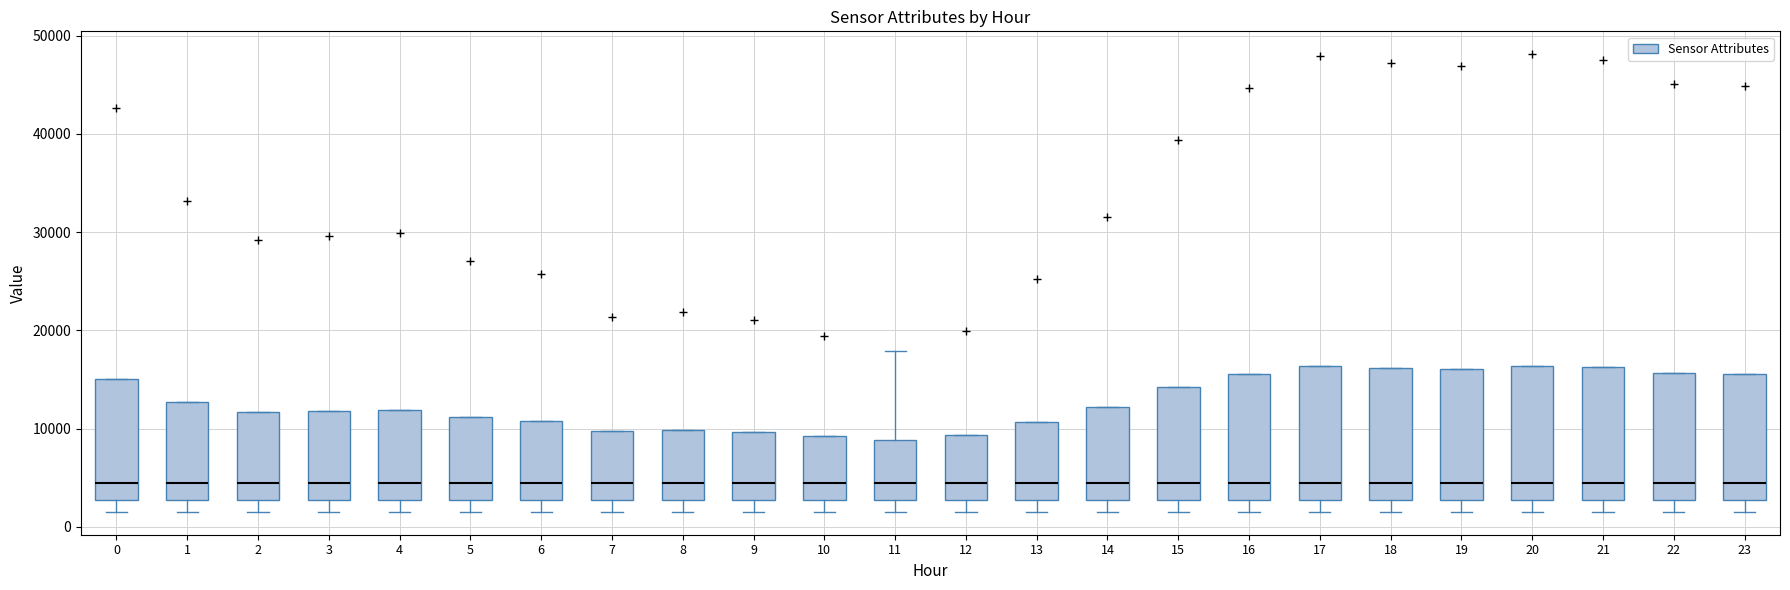

Reading left to right, transcribe this box plot: for each box, give where its median line is, the range the box spans, and where its two whiskers end, as read against the y-axis. The values are not printed on the chart, so give them approximately, as read against the axis.

0: median 4000, box 3000 to 15000, whiskers 2000 to 15000
1: median 4000, box 3000 to 13000, whiskers 2000 to 13000
2: median 4000, box 3000 to 12000, whiskers 2000 to 12000
3: median 4000, box 3000 to 12000, whiskers 2000 to 12000
4: median 4000, box 3000 to 12000, whiskers 2000 to 12000
5: median 4000, box 3000 to 11000, whiskers 2000 to 11000
6: median 4000, box 3000 to 11000, whiskers 2000 to 11000
7: median 4000, box 3000 to 10000, whiskers 2000 to 10000
8: median 4000, box 3000 to 10000, whiskers 2000 to 10000
9: median 4000, box 3000 to 10000, whiskers 2000 to 10000
10: median 4000, box 3000 to 9000, whiskers 2000 to 9000
11: median 4000, box 3000 to 9000, whiskers 2000 to 18000
12: median 4000, box 3000 to 9000, whiskers 2000 to 9000
13: median 4000, box 3000 to 11000, whiskers 2000 to 11000
14: median 4000, box 3000 to 12000, whiskers 2000 to 12000
15: median 4000, box 3000 to 14000, whiskers 2000 to 14000
16: median 4000, box 3000 to 16000, whiskers 2000 to 16000
17: median 5000, box 3000 to 16000, whiskers 2000 to 16000
18: median 4000, box 3000 to 16000, whiskers 2000 to 16000
19: median 4000, box 3000 to 16000, whiskers 2000 to 16000
20: median 4000, box 3000 to 16000, whiskers 2000 to 16000
21: median 4000, box 3000 to 16000, whiskers 2000 to 16000
22: median 4000, box 3000 to 16000, whiskers 2000 to 16000
23: median 4000, box 3000 to 16000, whiskers 2000 to 16000